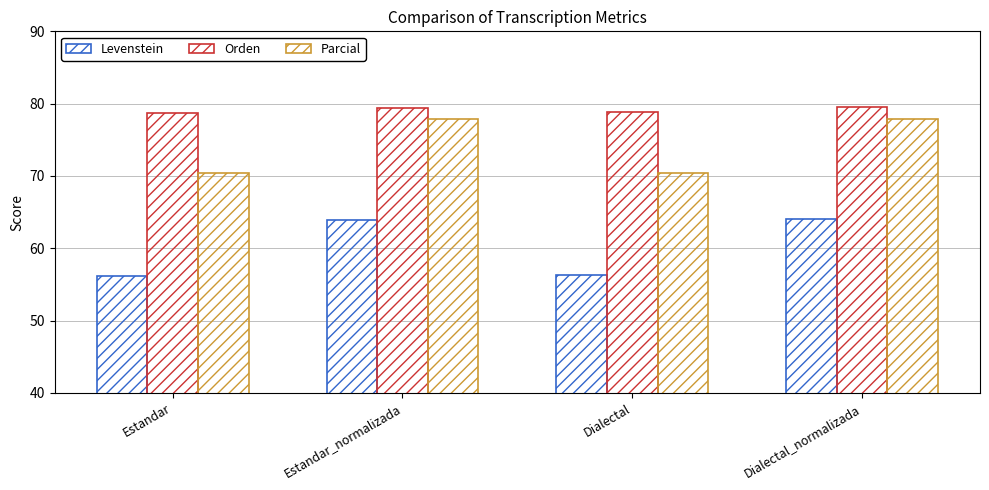

Read the Levenstein value at Dialectal.

56.3